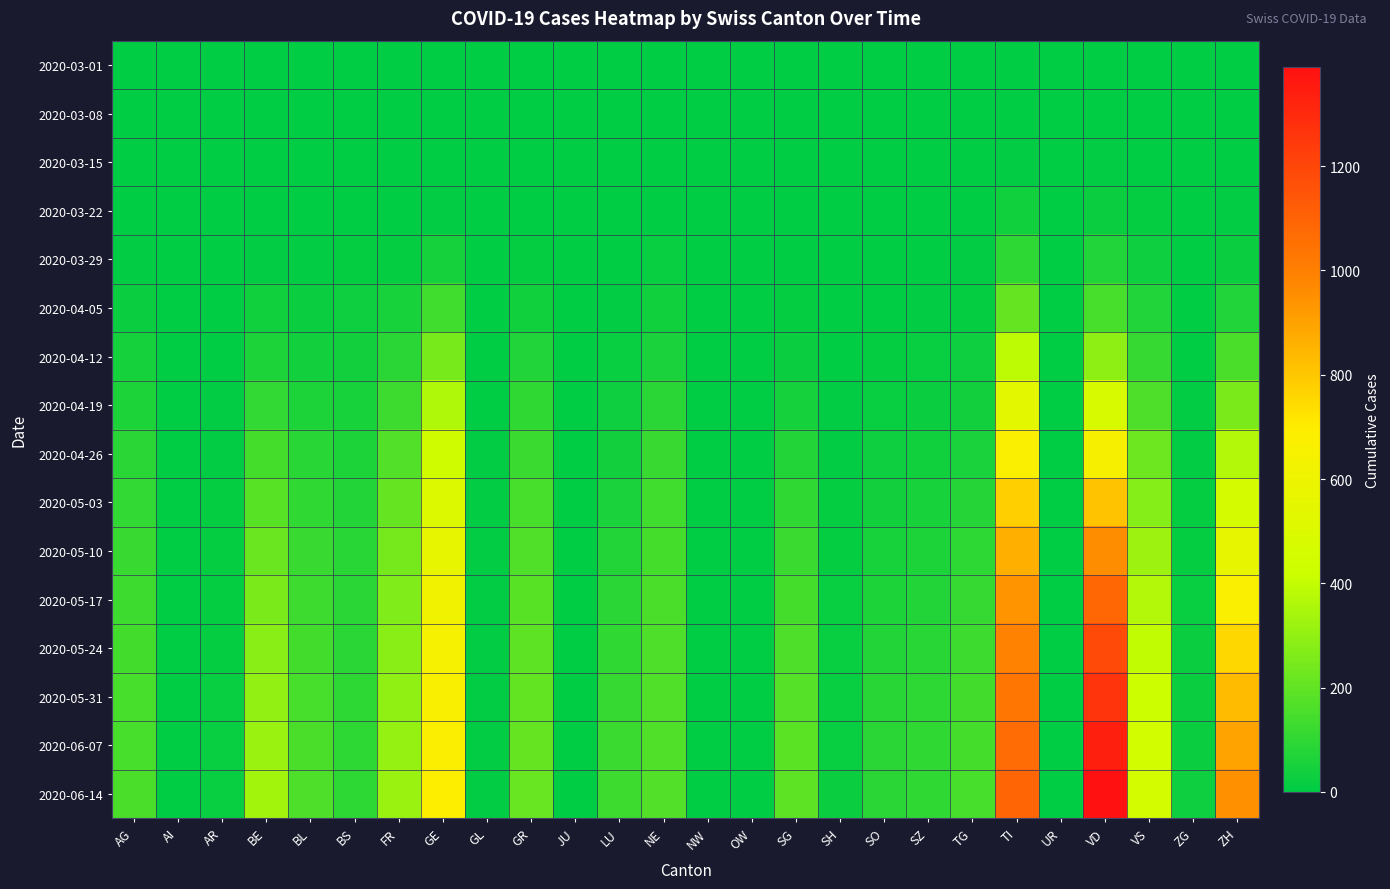

What is the greatest value displayed?

1390